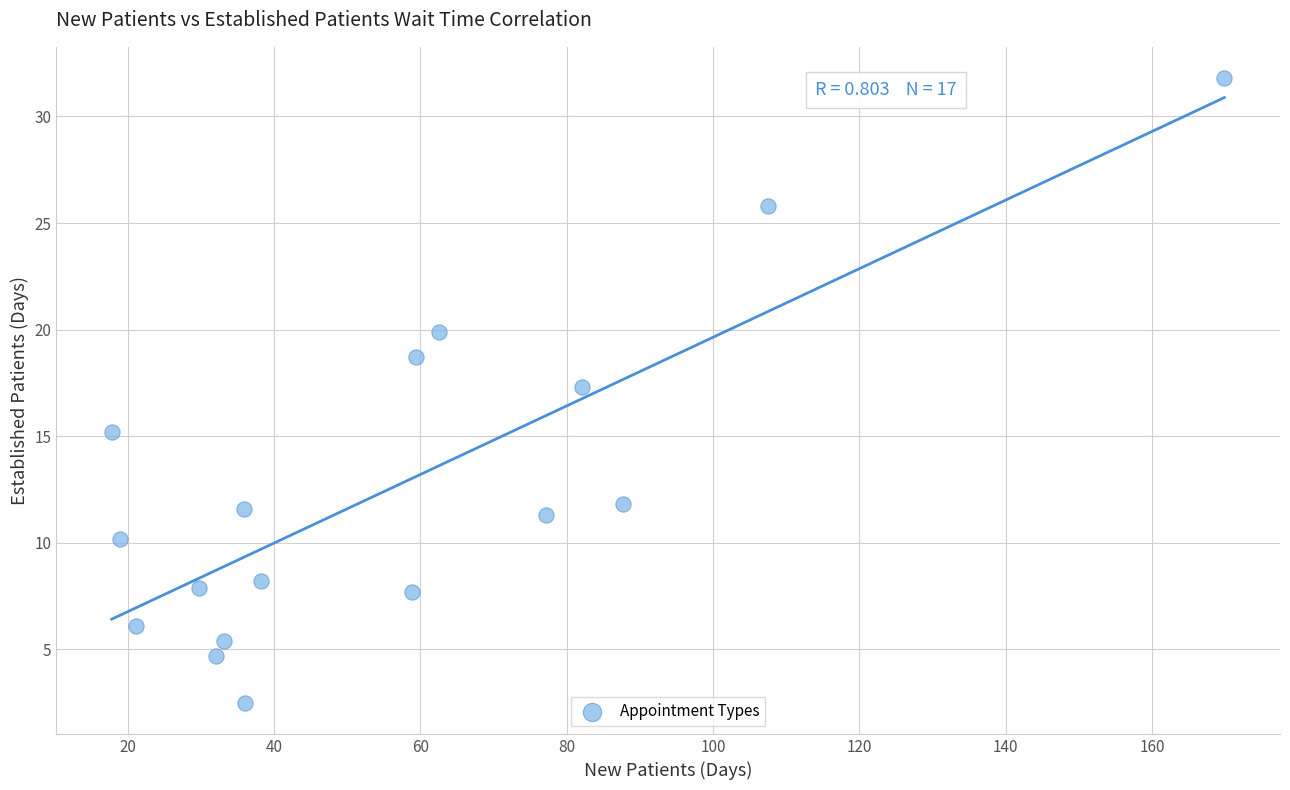

What is the range of X values (max minus min)?

152.1